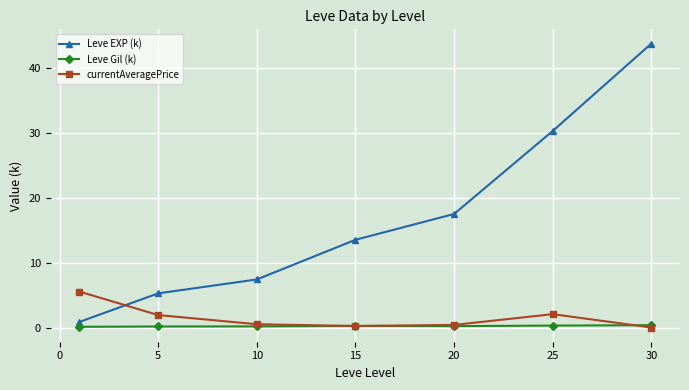

Which series has the widest spread of values?

Leve EXP (k)